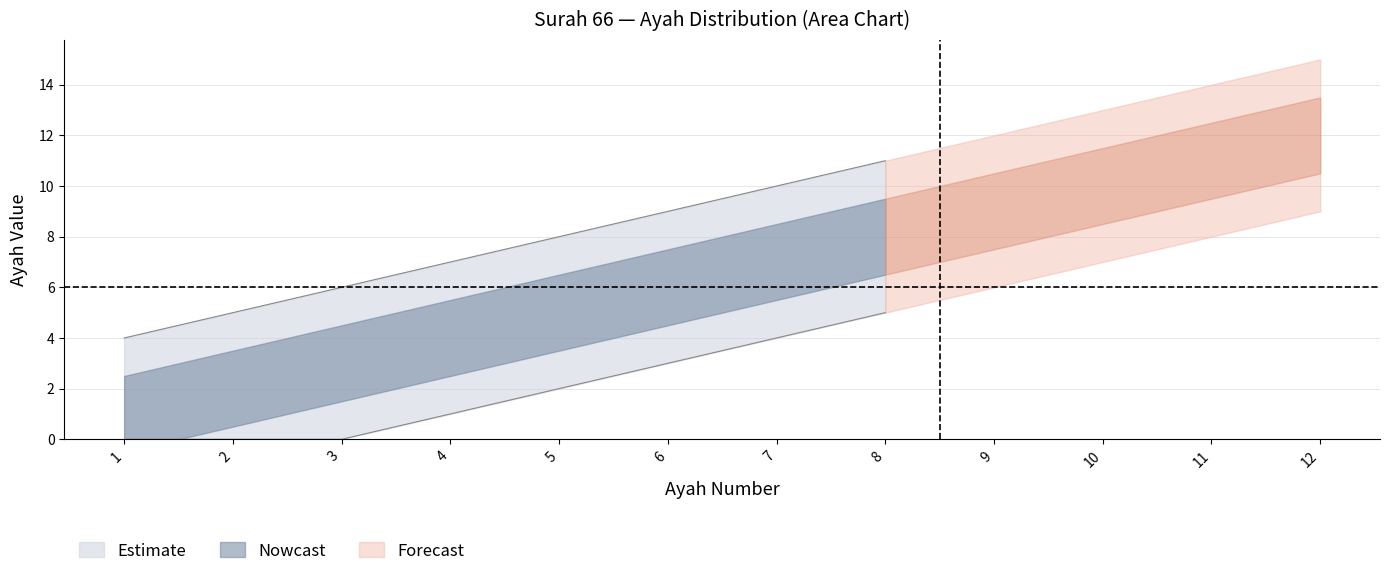

Is it true that Nowcast equals 8 at 8?

True